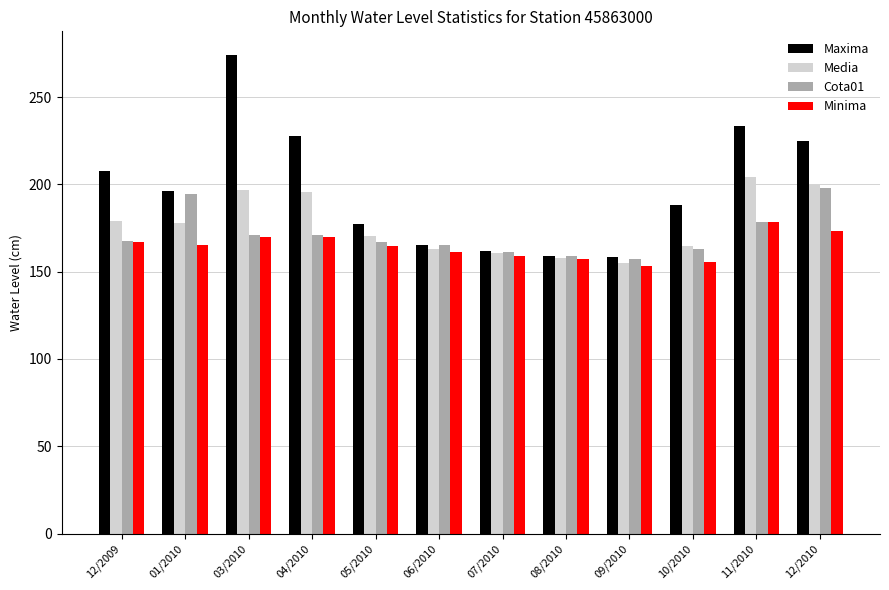

What is the difference between the maximum and second lowest values in the Cota01 series?

39.0